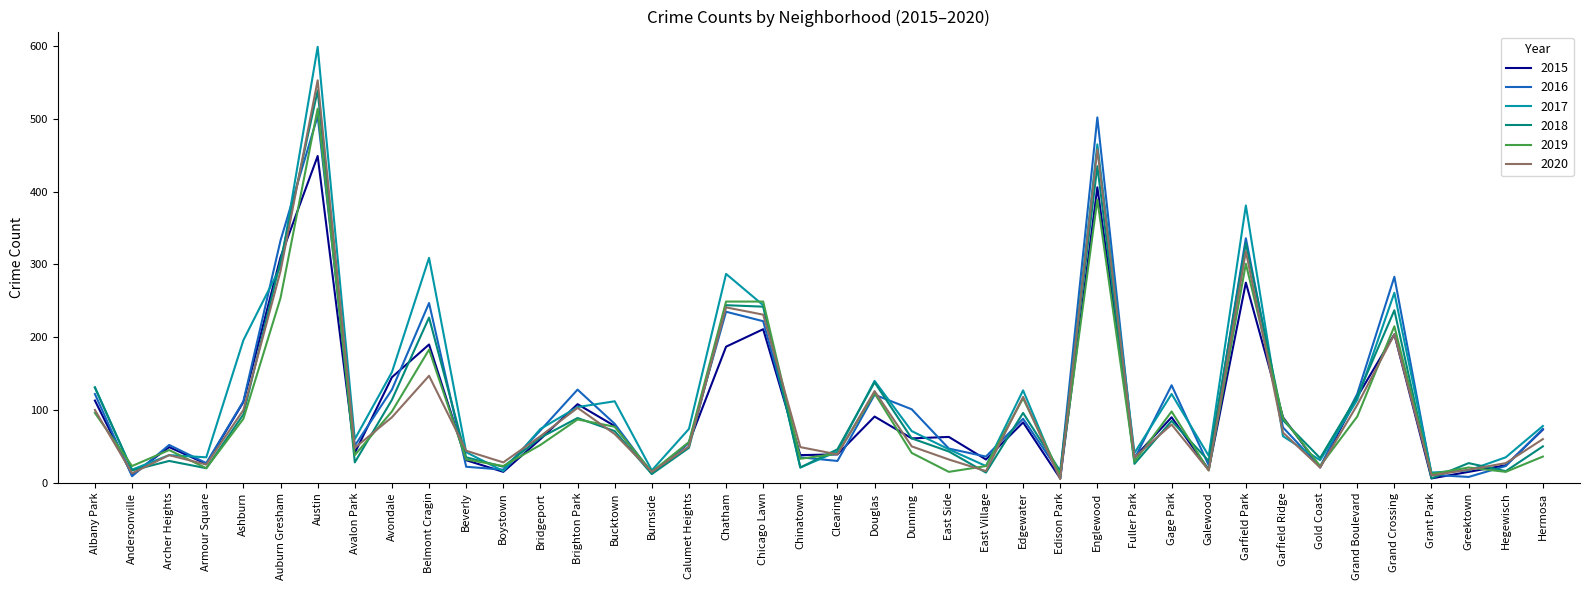

Count the number of categories in the chart.

40